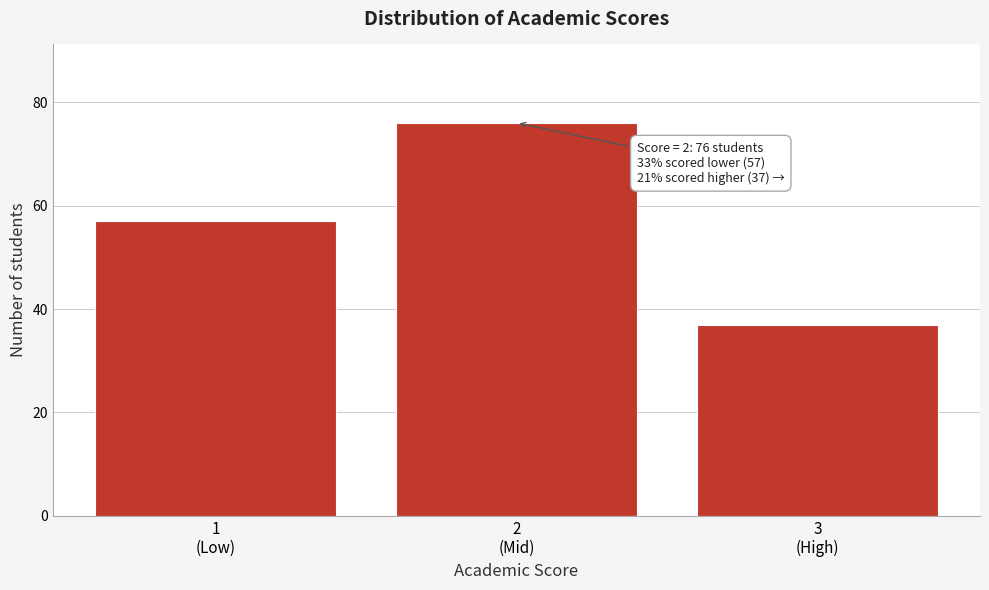

Reading right to left, list all the values displayed in this chart.

37	76	57